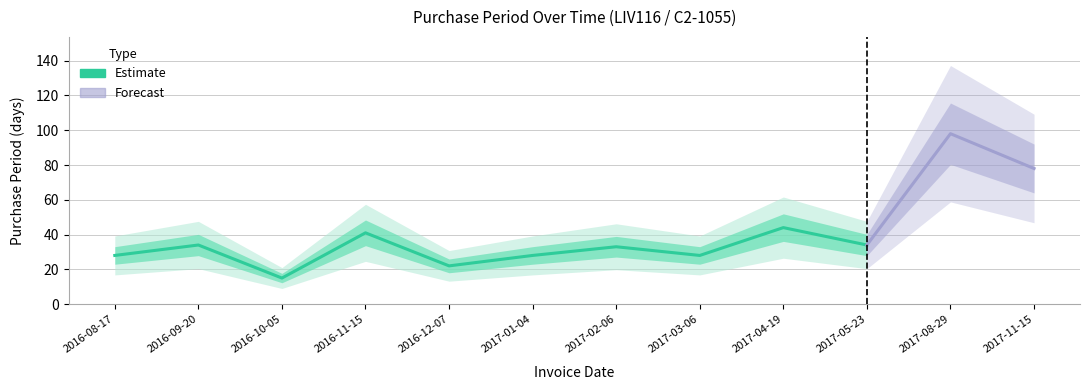

How many data points does each series have?

12